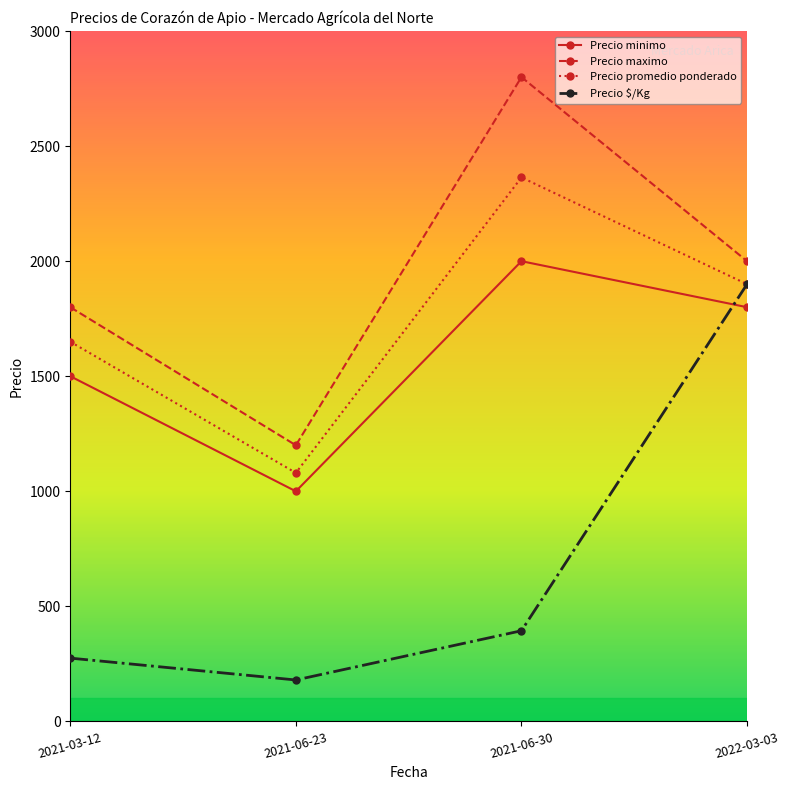

True or false: Precio $/Kg and Precio maximo intersect in this chart.

False